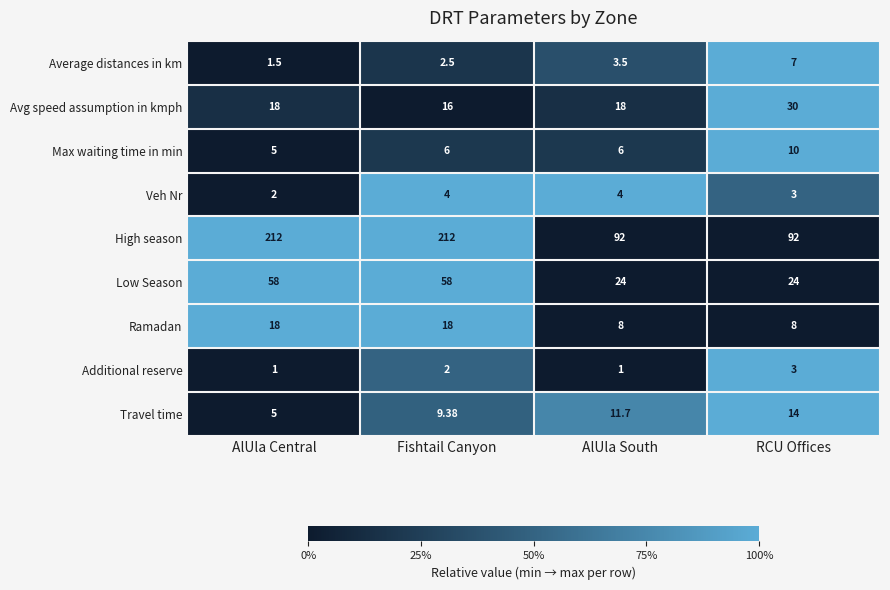

What is the spread (max minus min) of values at AlUla Central?

211.0